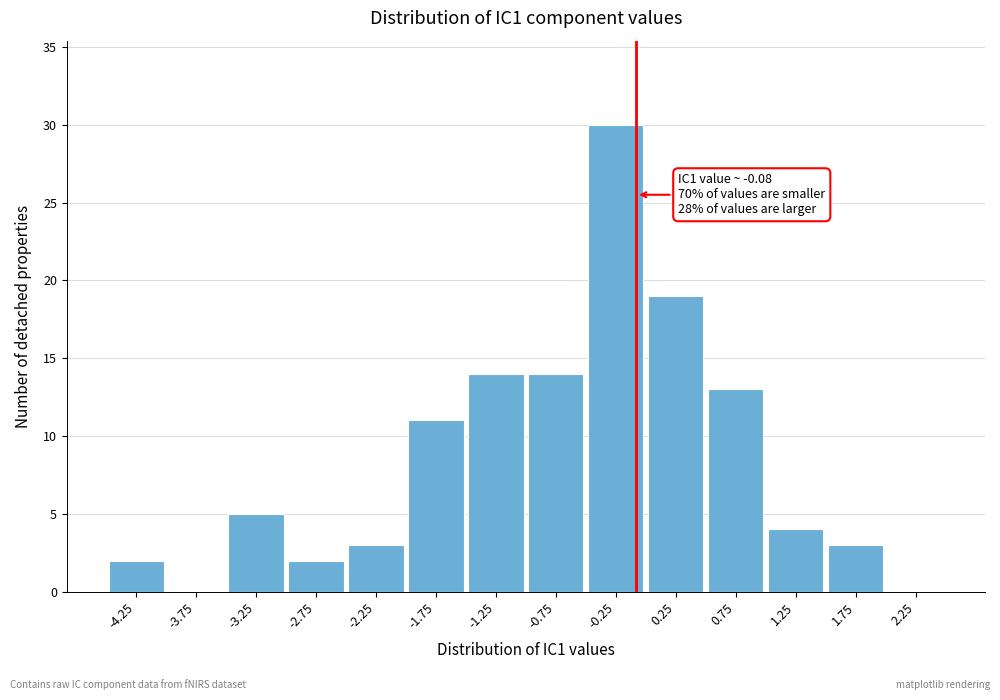

Which range on the x-axis has the tallest bar?

-0.5 to 0.0